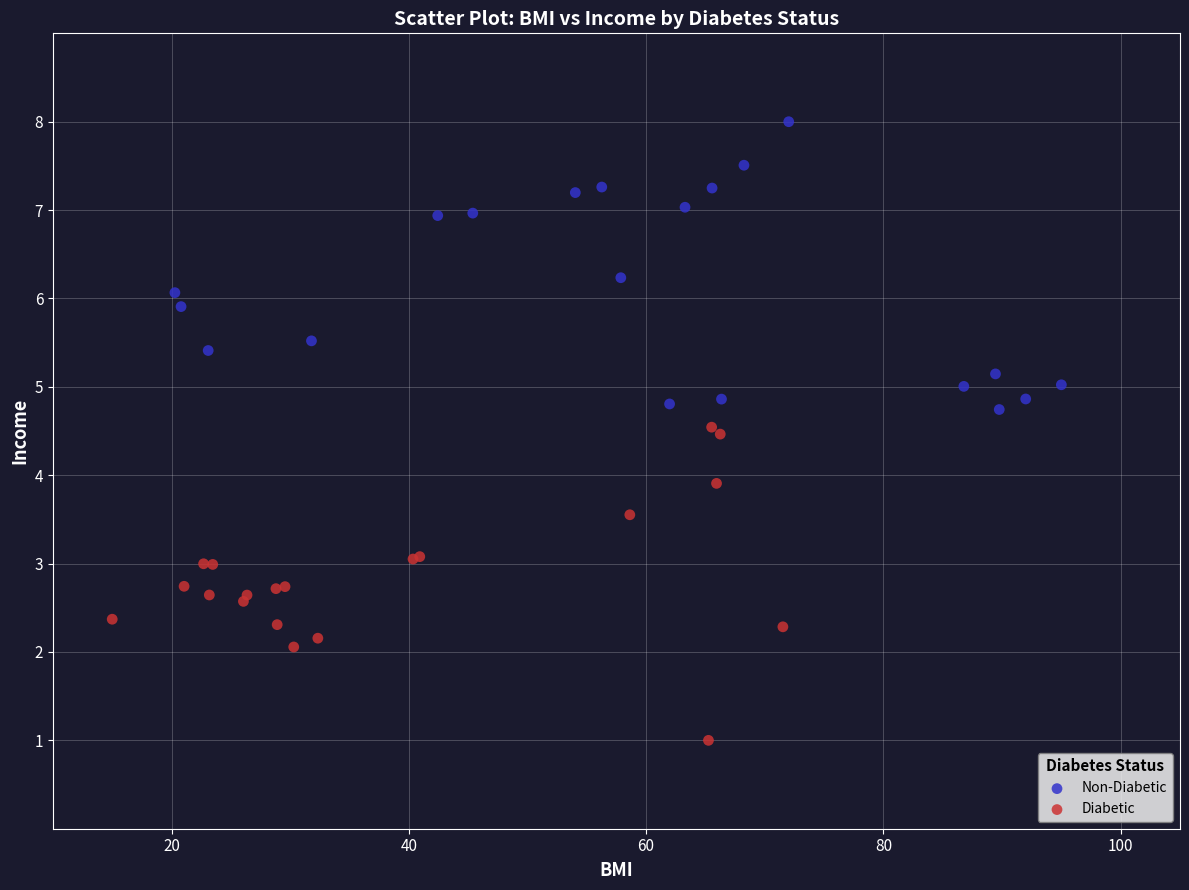

What are all the series names shown in the legend?

Non-Diabetic, Diabetic